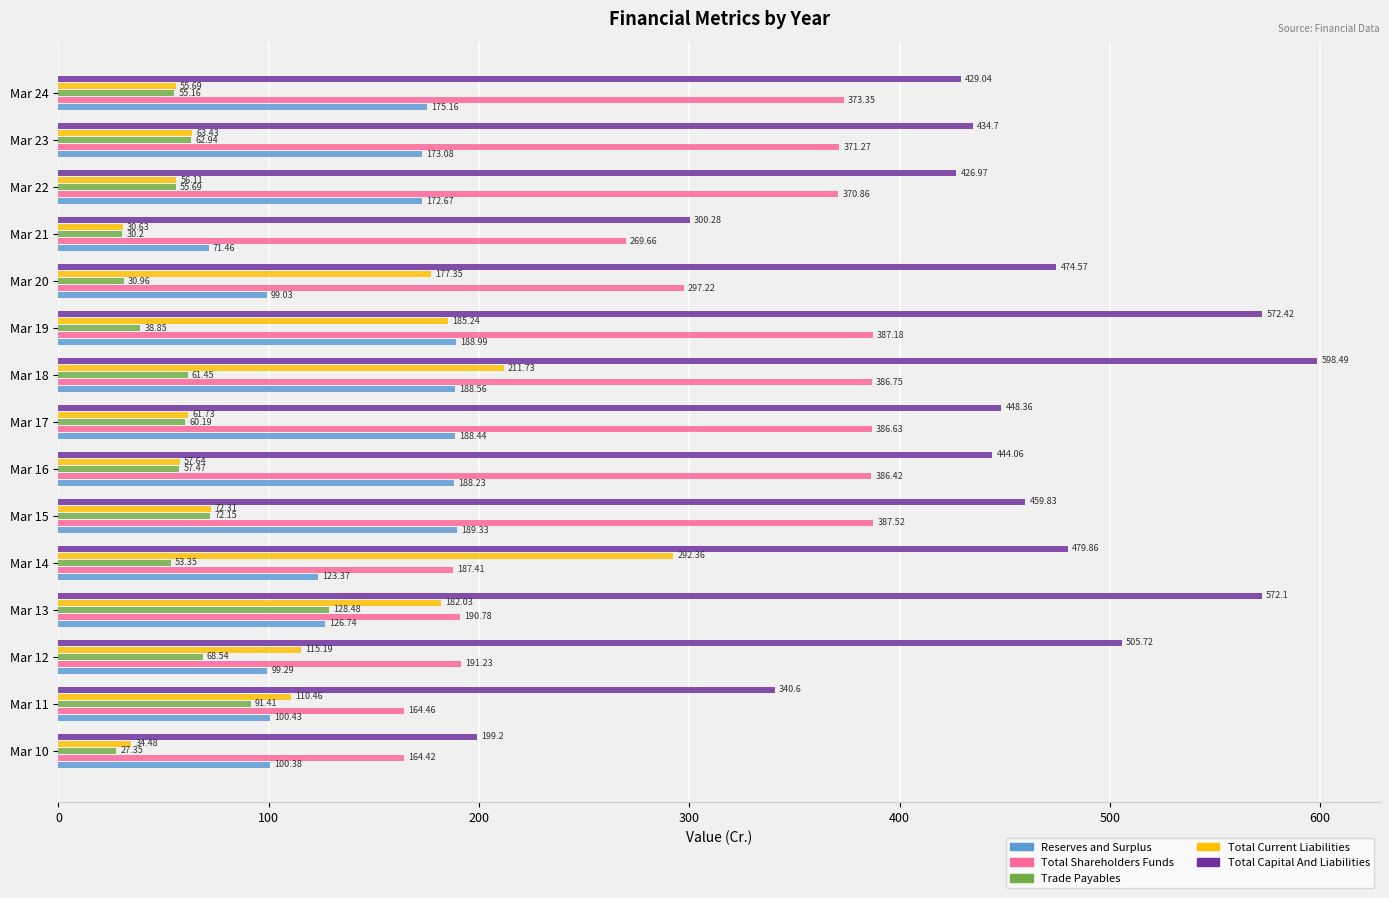

At which category is the sum across all series the highest?

Mar 18